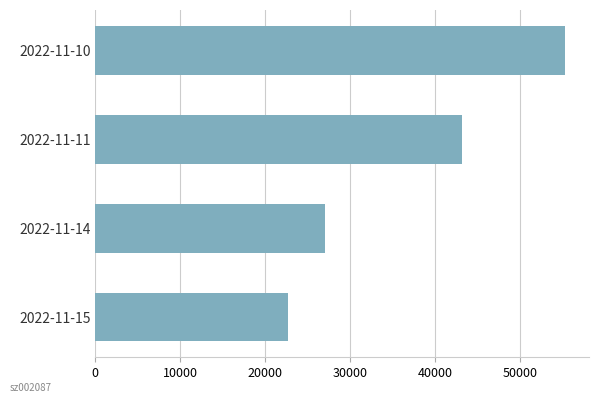

List the labels in order of value, largest first.

2022-11-10, 2022-11-11, 2022-11-14, 2022-11-15